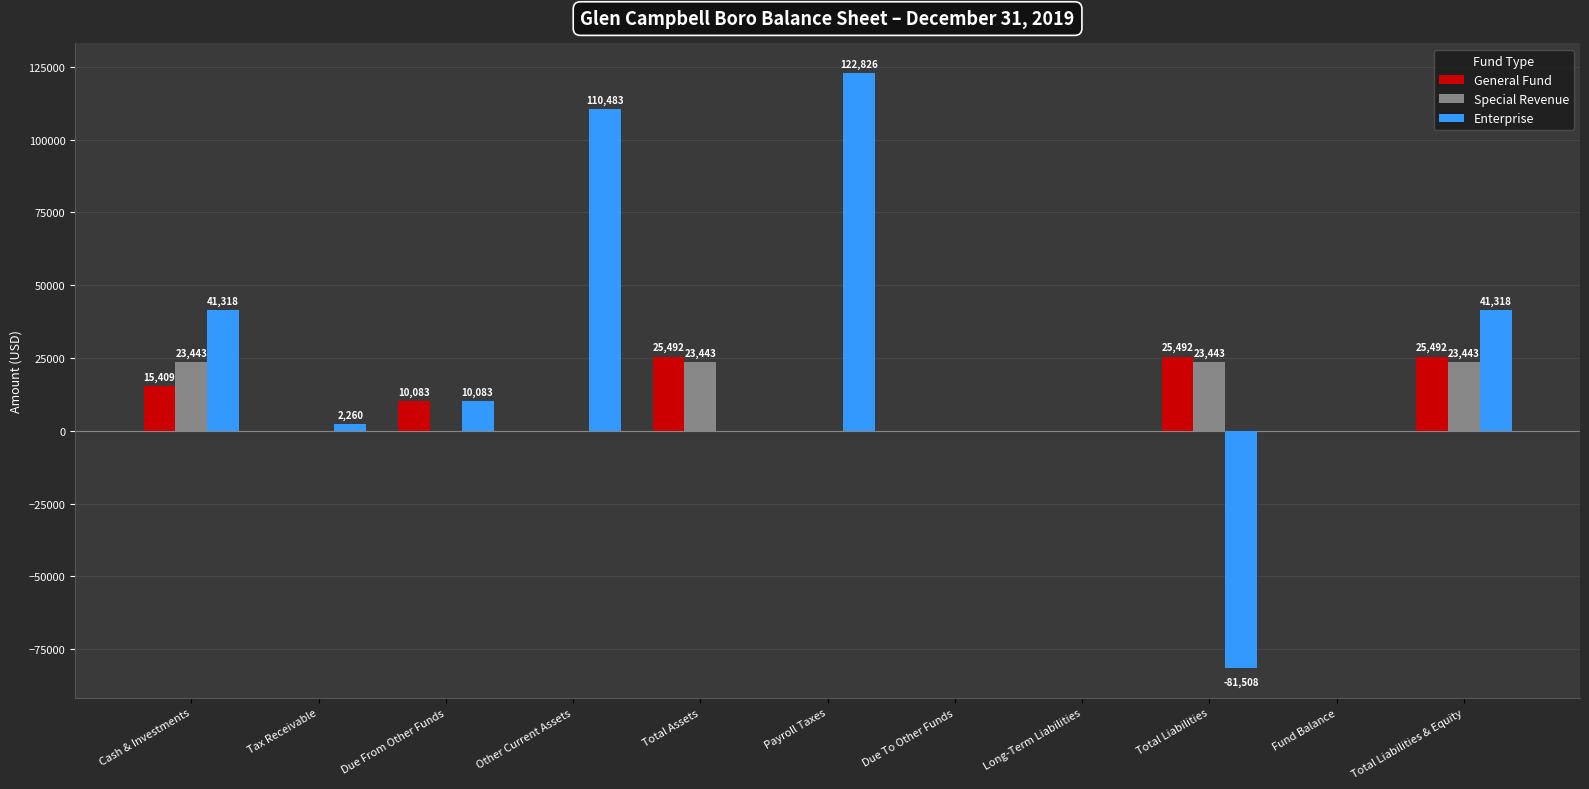

What is the maximum value shown in the chart?

122826